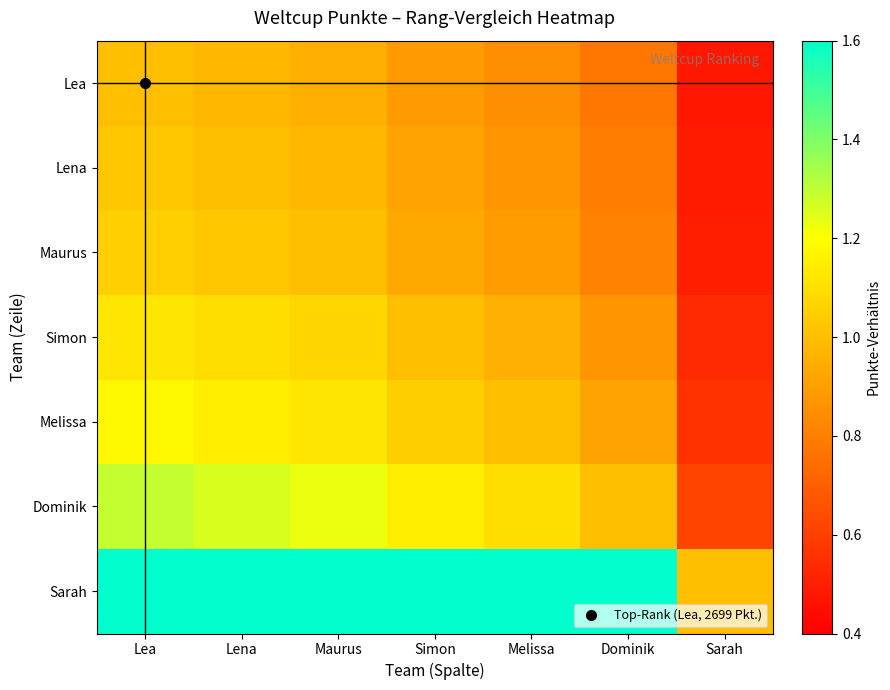

Which series has the largest range (max minus min)?

Sarah